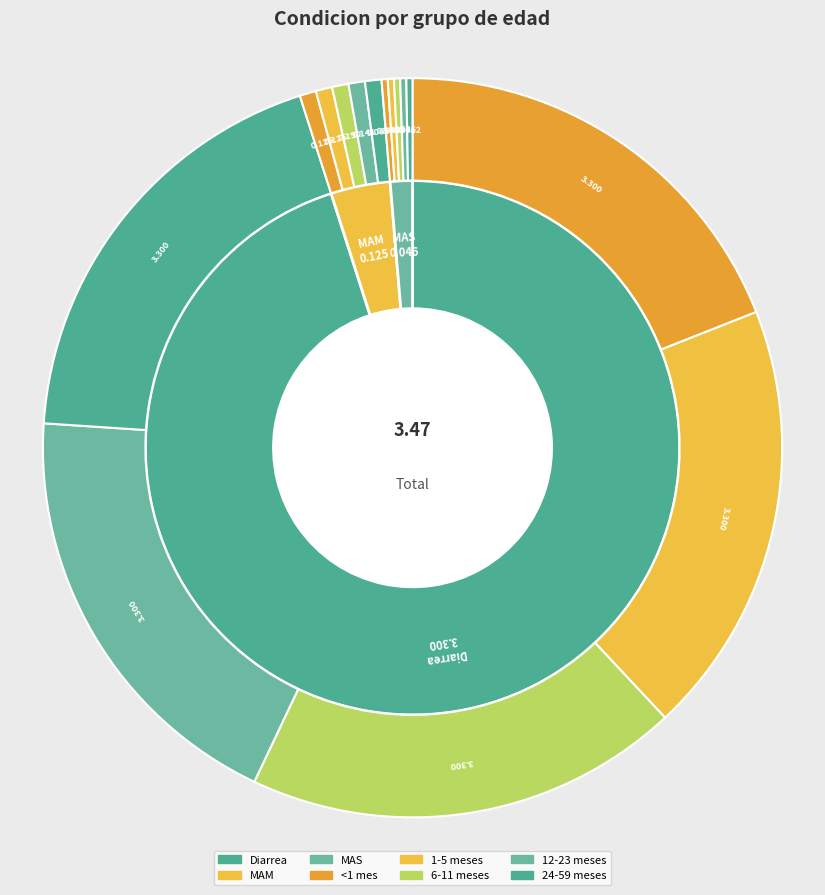

Which series has the widest spread of values?

24-59 meses